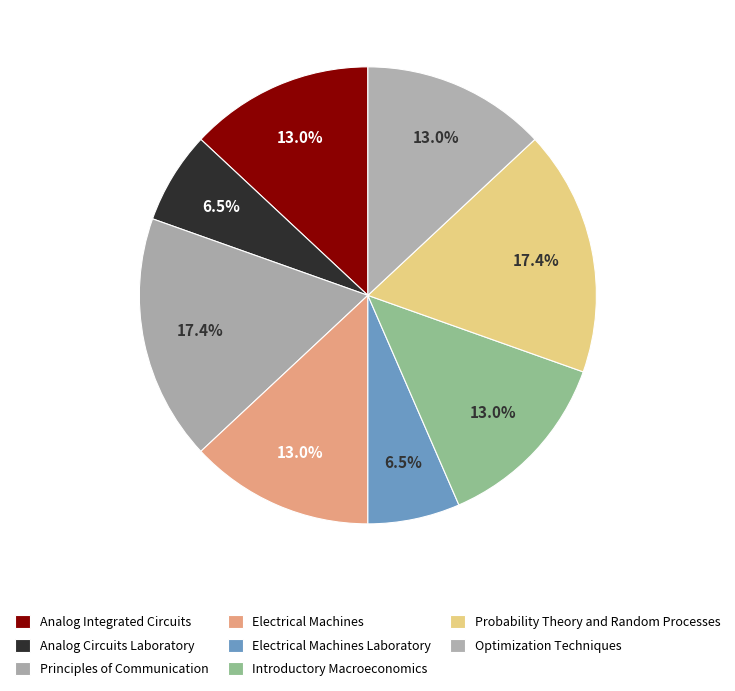

Rank the categories by value from lowest to highest.

Analog Circuits Laboratory, Electrical Machines Laboratory, Analog Integrated Circuits, Electrical Machines, Introductory Macroeconomics, Optimization Techniques, Principles of Communication, Probability Theory and Random Processes